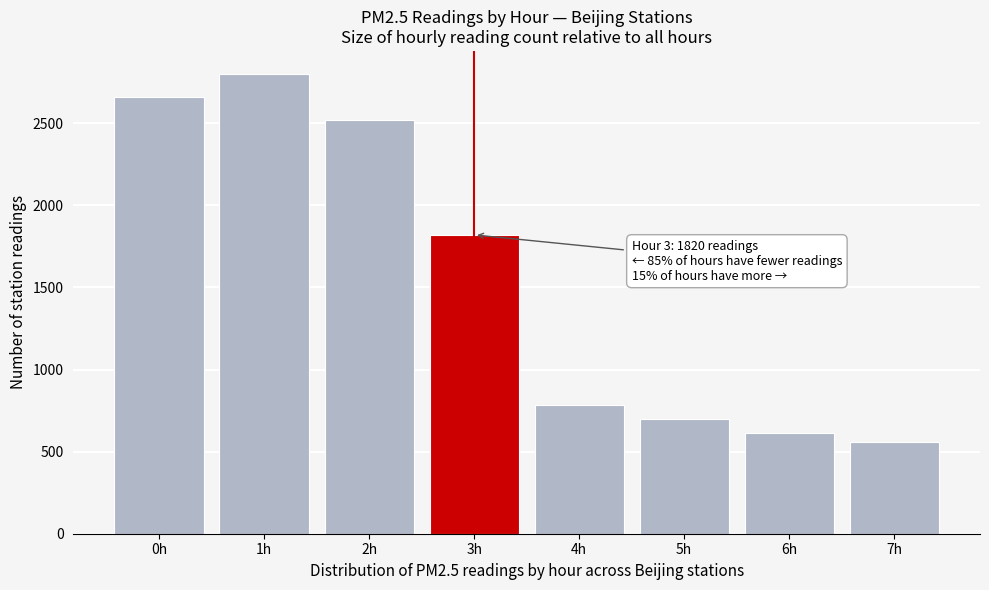

Reading left to right, extract all data points from this chart.

0h=2660	1h=2800	2h=2520	3h=1820	4h=784	5h=700	6h=616	7h=560